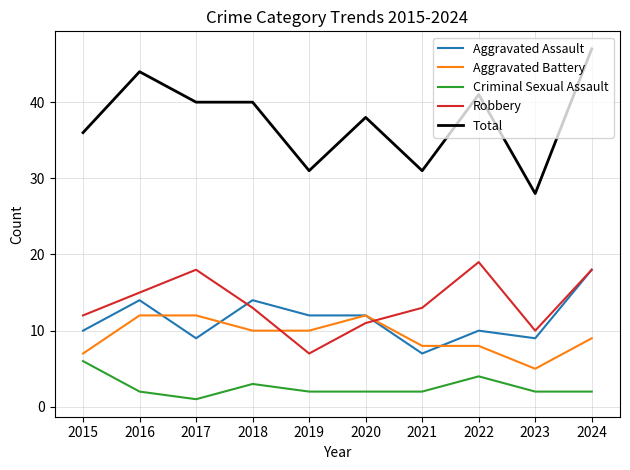

The value of Robbery at 2018 is 19. True or false?

False